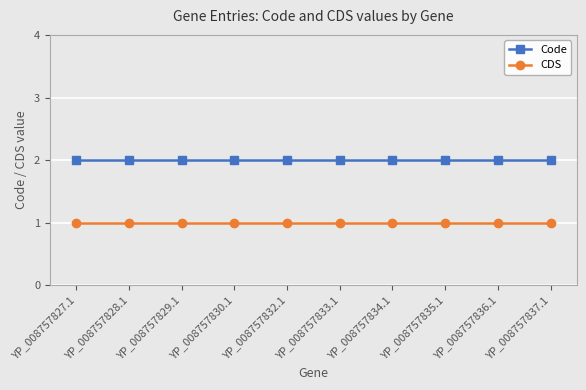

Read the Code value at YP_008757836.1.

2